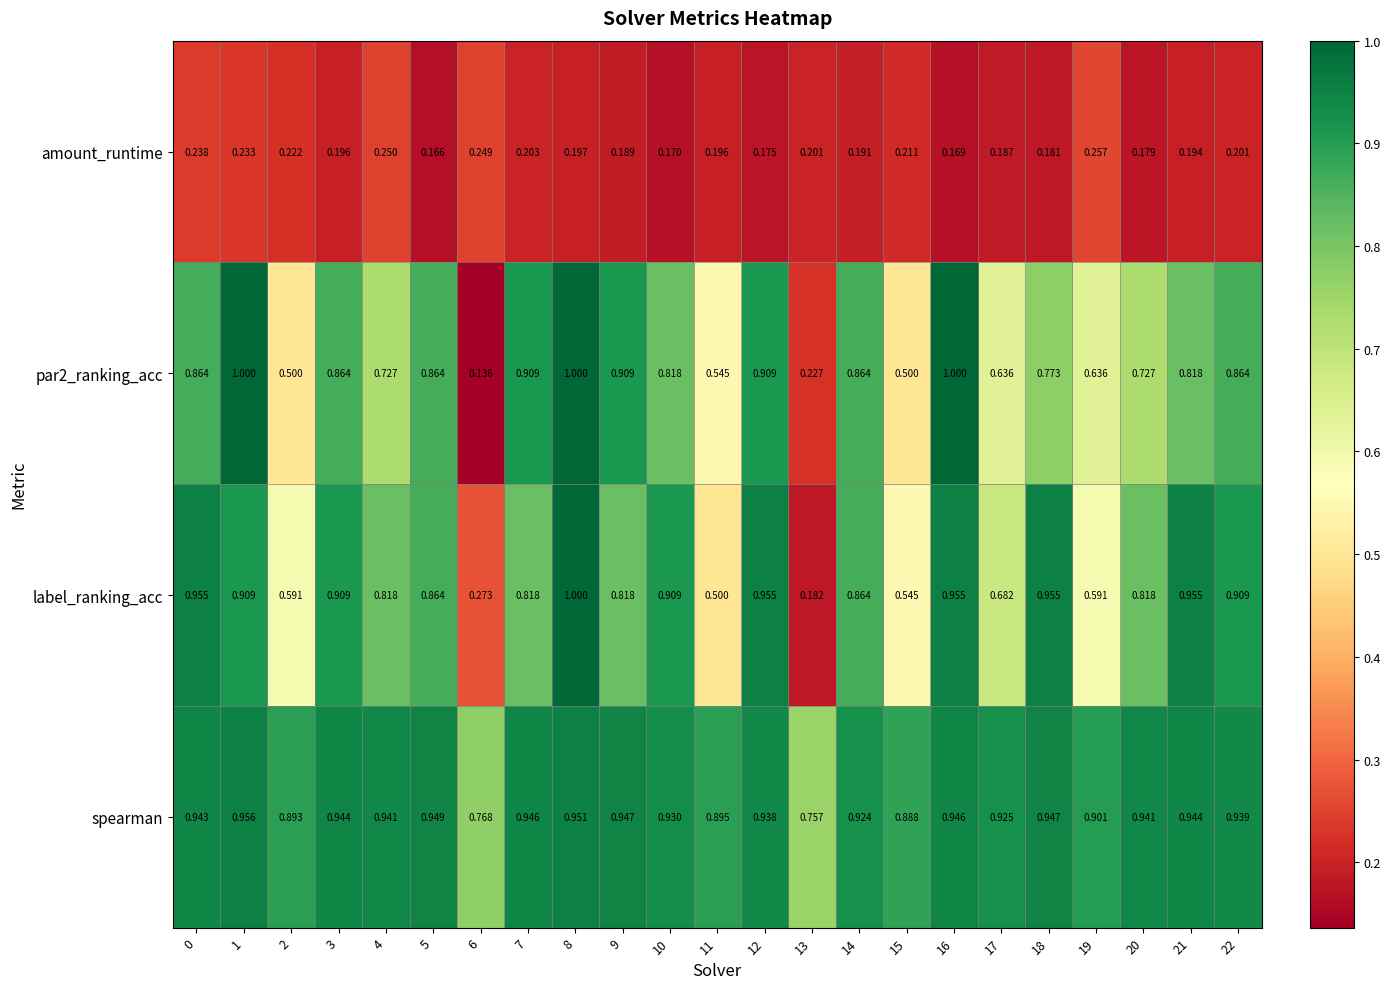

List the series in order of their peak value, lowest first.

amount_runtime, spearman, par2_ranking_acc, label_ranking_acc